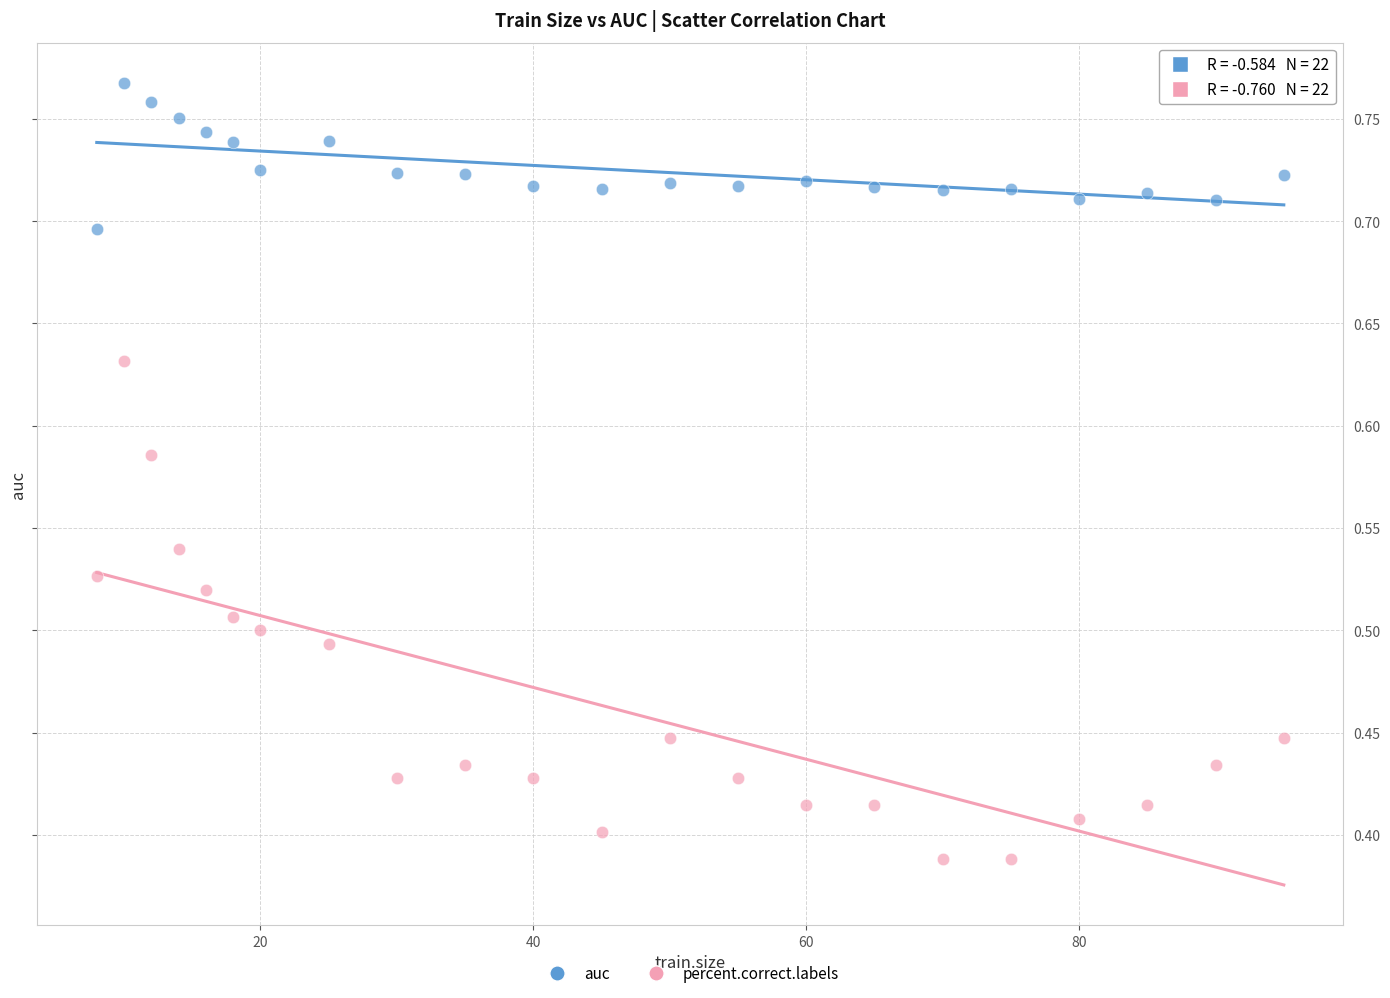

What are all the series names shown in the legend?

auc, percent.correct.labels